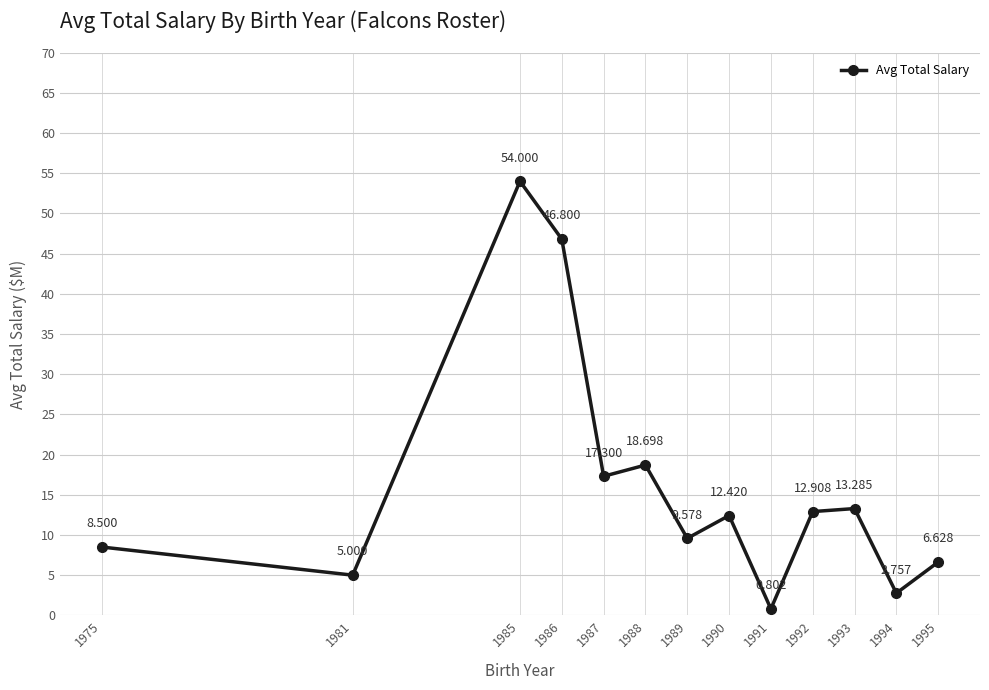

How many points are higher than both their immediate neighbors (excluding endpoints)?

4